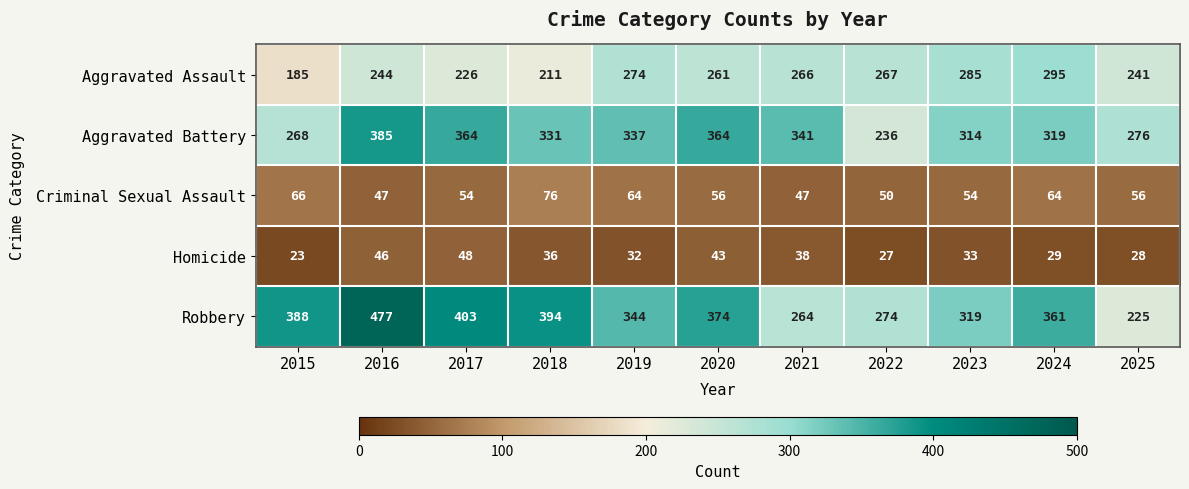

What is the greatest value displayed?

477